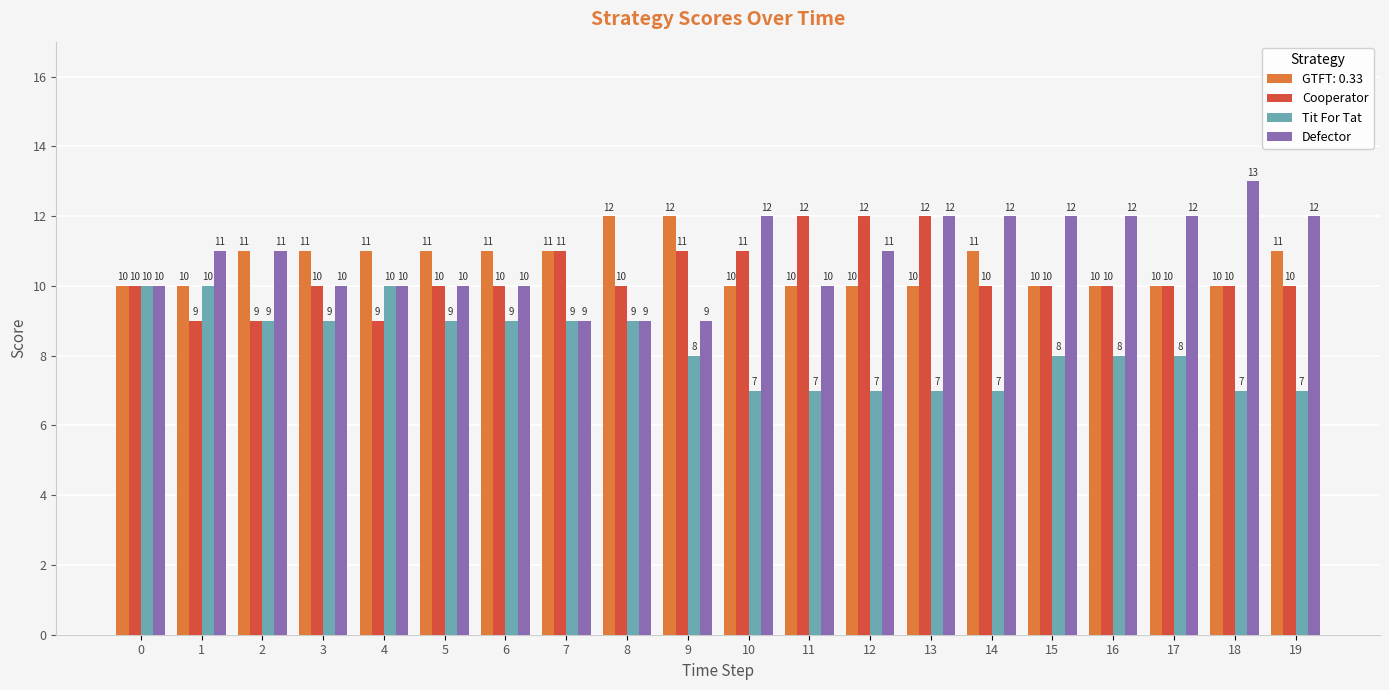

Reading left to right, extract all data points from this chart.

GTFT: 0.33: 0=10	1=10	2=11	3=11	4=11	5=11	6=11	7=11	8=12	9=12	10=10	11=10	12=10	13=10	14=11	15=10	16=10	17=10	18=10	19=11
Cooperator: 0=10	1=9	2=9	3=10	4=9	5=10	6=10	7=11	8=10	9=11	10=11	11=12	12=12	13=12	14=10	15=10	16=10	17=10	18=10	19=10
Tit For Tat: 0=10	1=10	2=9	3=9	4=10	5=9	6=9	7=9	8=9	9=8	10=7	11=7	12=7	13=7	14=7	15=8	16=8	17=8	18=7	19=7
Defector: 0=10	1=11	2=11	3=10	4=10	5=10	6=10	7=9	8=9	9=9	10=12	11=10	12=11	13=12	14=12	15=12	16=12	17=12	18=13	19=12